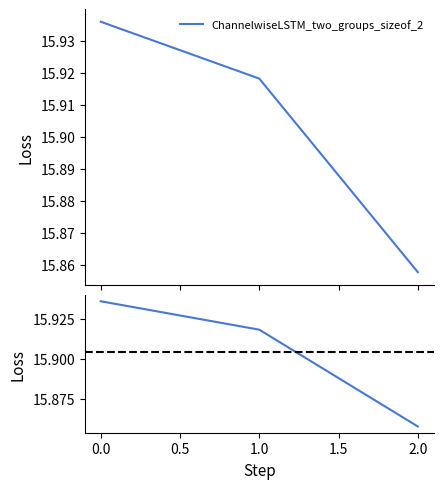

Is it true that the value at 1.0 is 3.2?

False